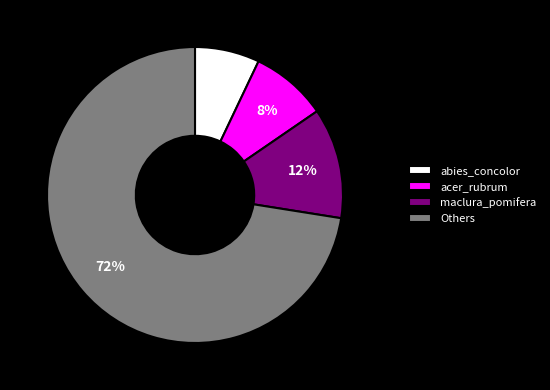

Which has a higher value, acer_rubrum or Others?

Others